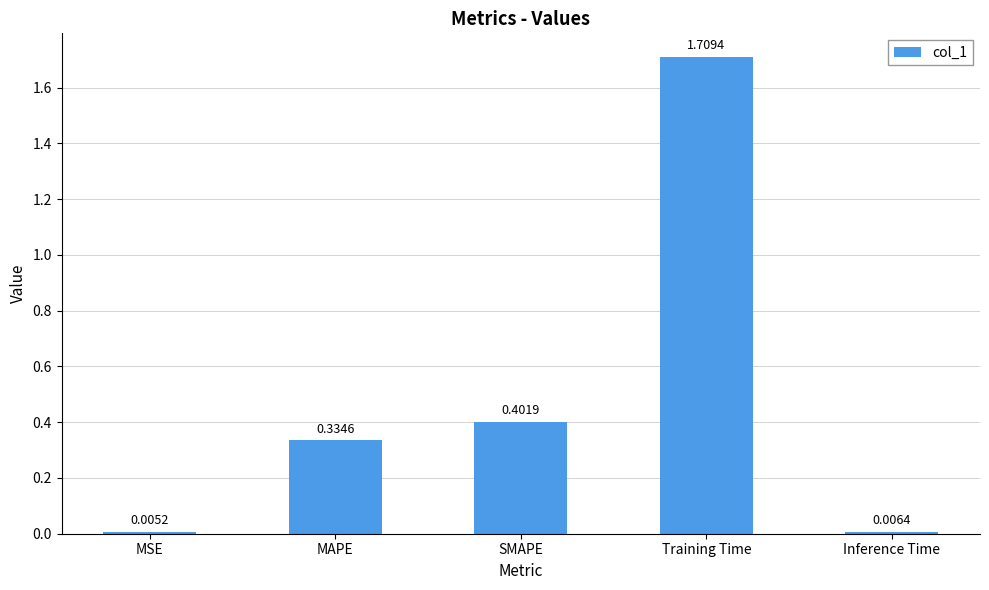

Does the chart contain stacked bars?

No